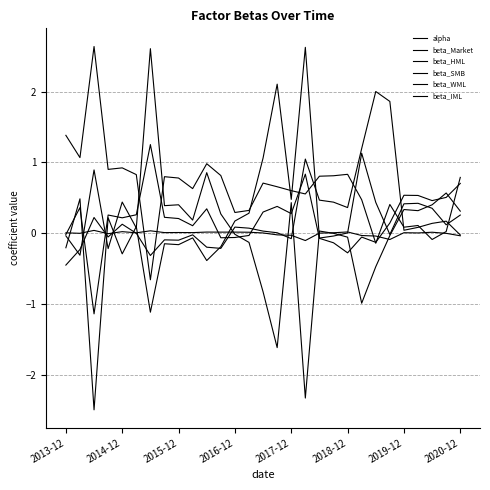

List the series in order of their peak value, lowest first.

alpha, beta_WML, beta_HML, beta_IML, beta_SMB, beta_Market